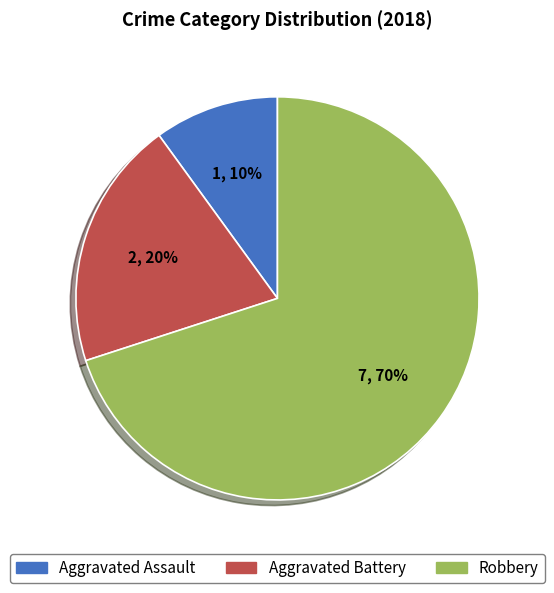

True or false: Robbery accounts for 70% of the total.

True